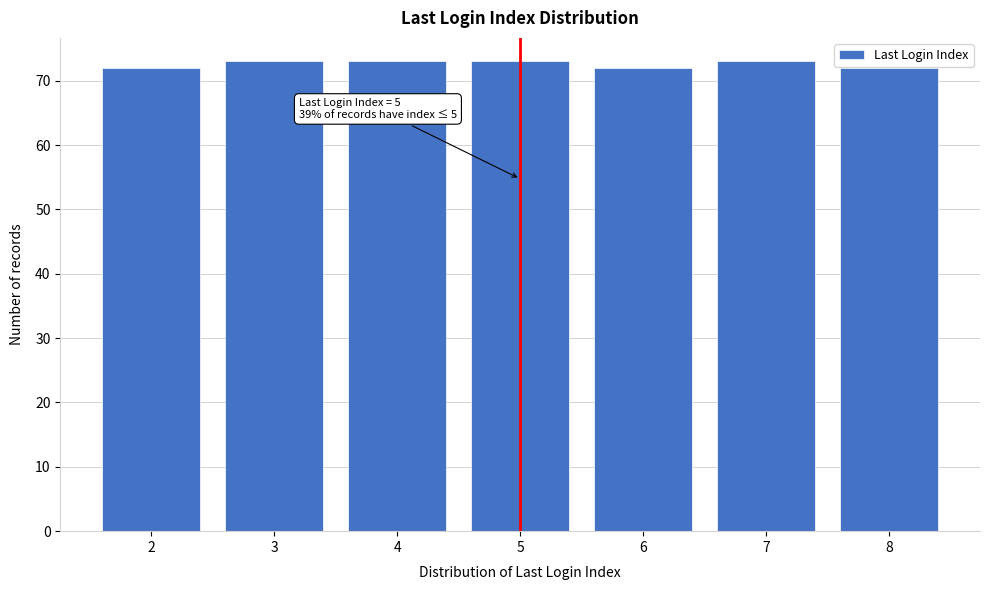

Reading right to left, what are all the values shown in this chart?

8=72	7=73	6=72	5=73	4=73	3=73	2=72